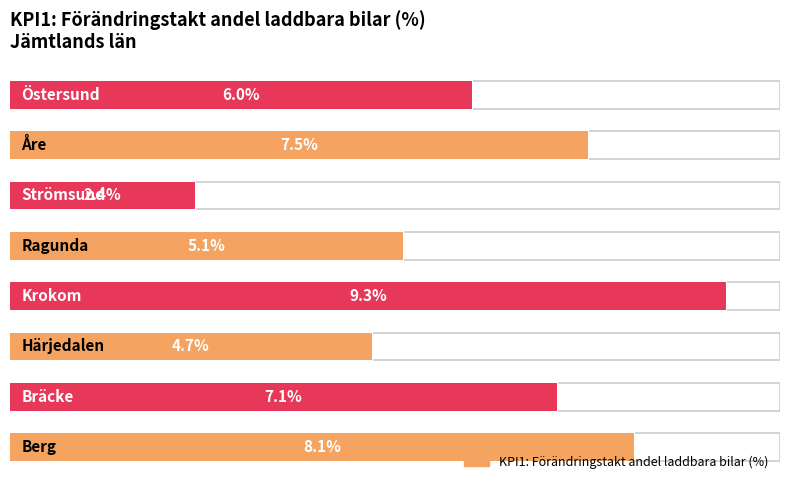

What is the minimum value shown in the chart?

2.4